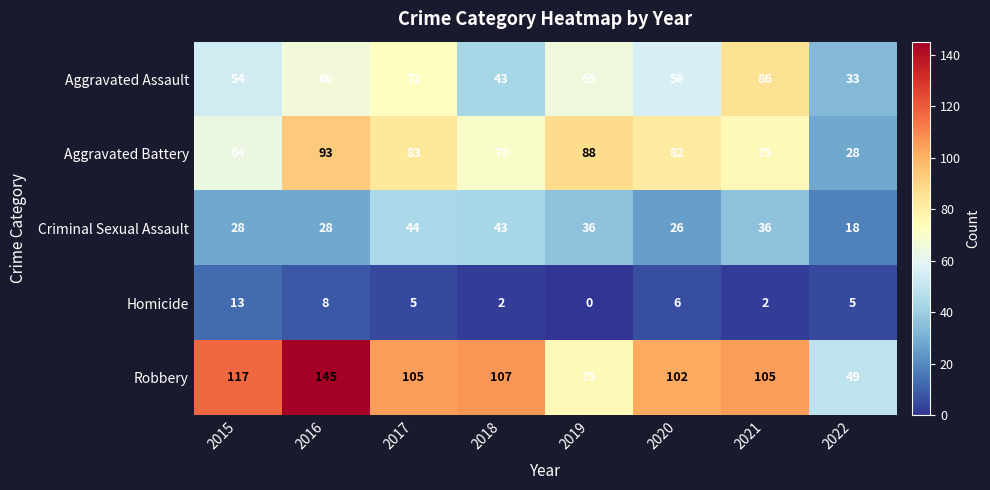

Which category has the lowest value in the Homicide series?

2019